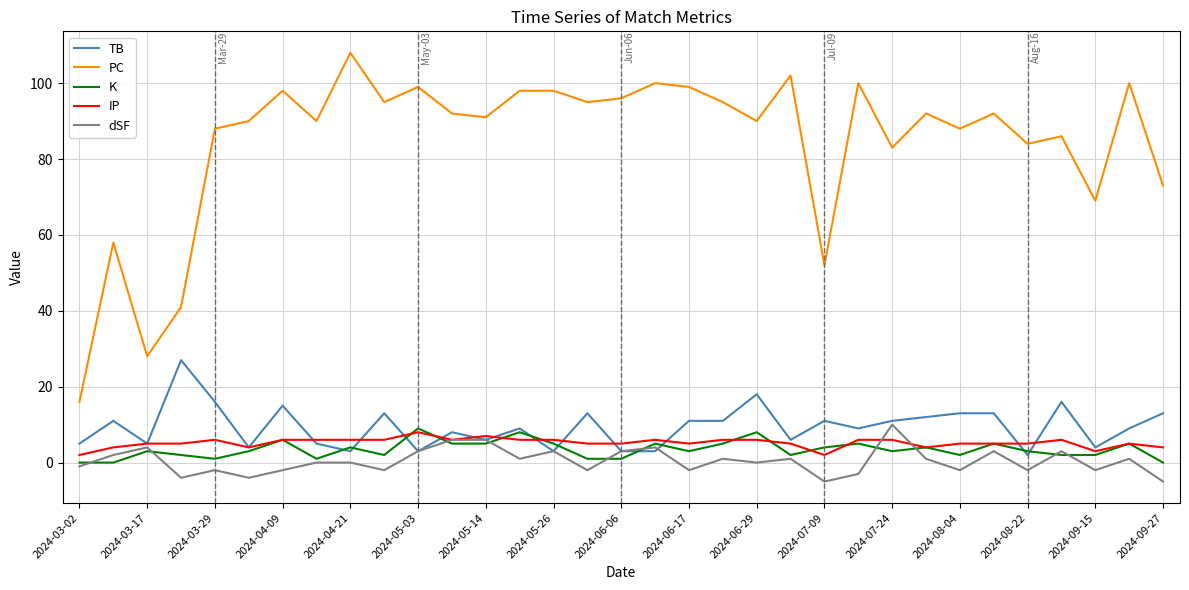

What is the lowest value of the TB series?

2